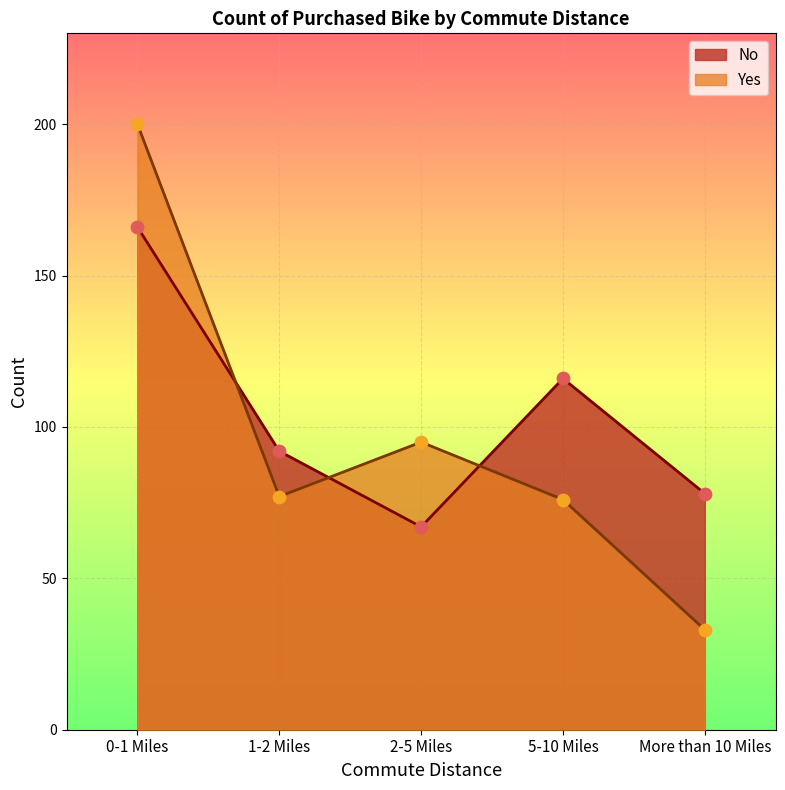

What are all the series names shown in the legend?

No, Yes